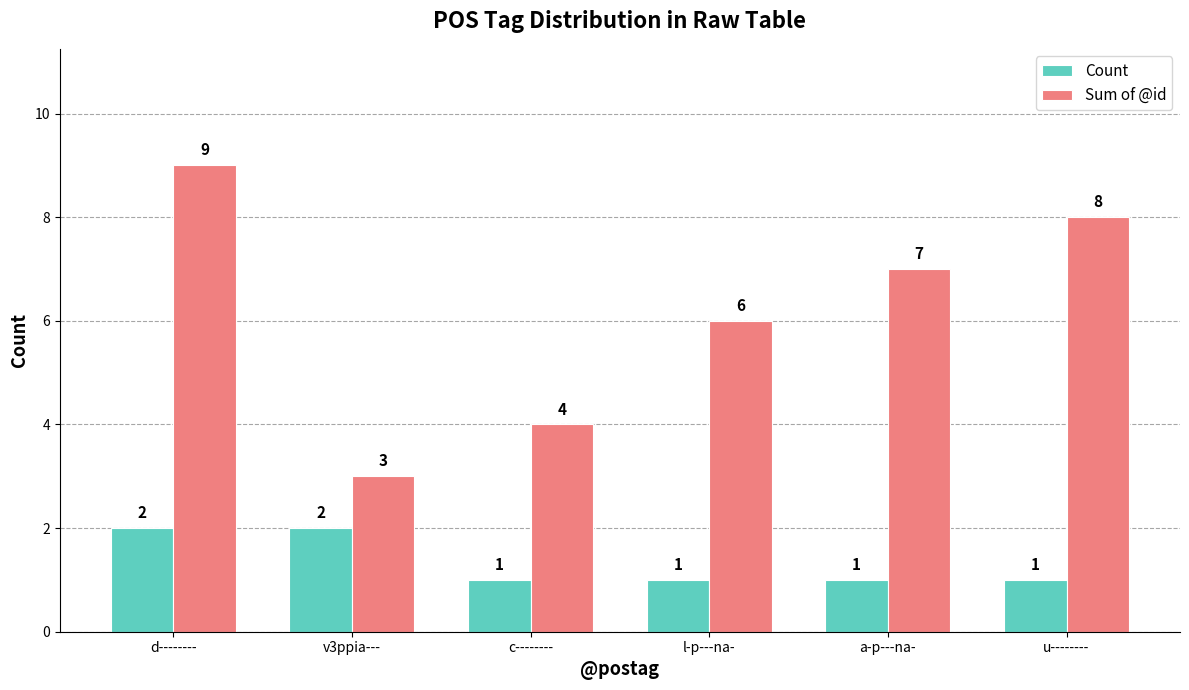

Which series changed the most between d-------- and a-p---na-?

Sum of @id